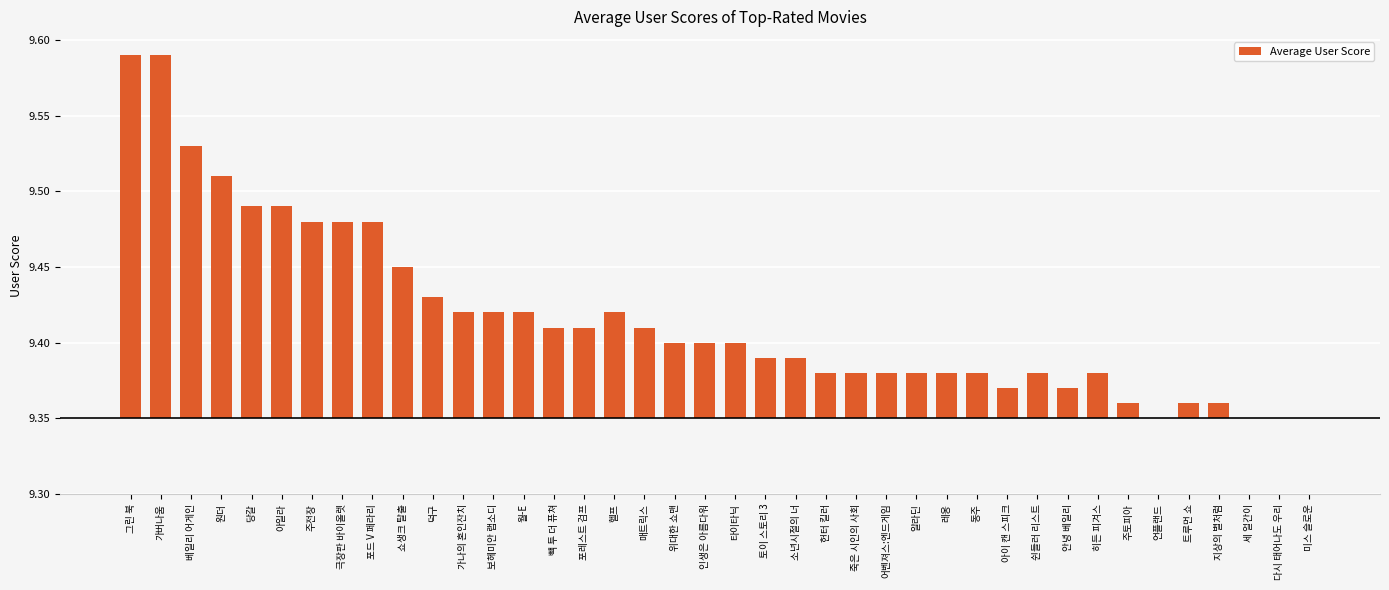

Is it true that the value at 당갈 is 0.2?

False